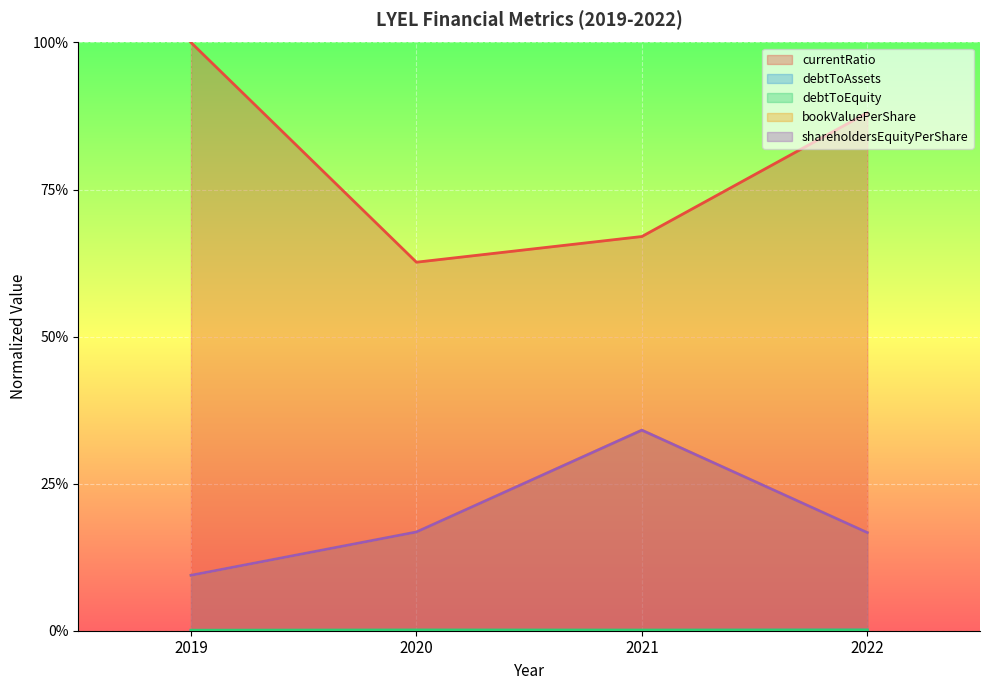

What are all the series names shown in the legend?

bookValuePerShare, currentRatio, debtToAssets, debtToEquity, shareholdersEquityPerShare